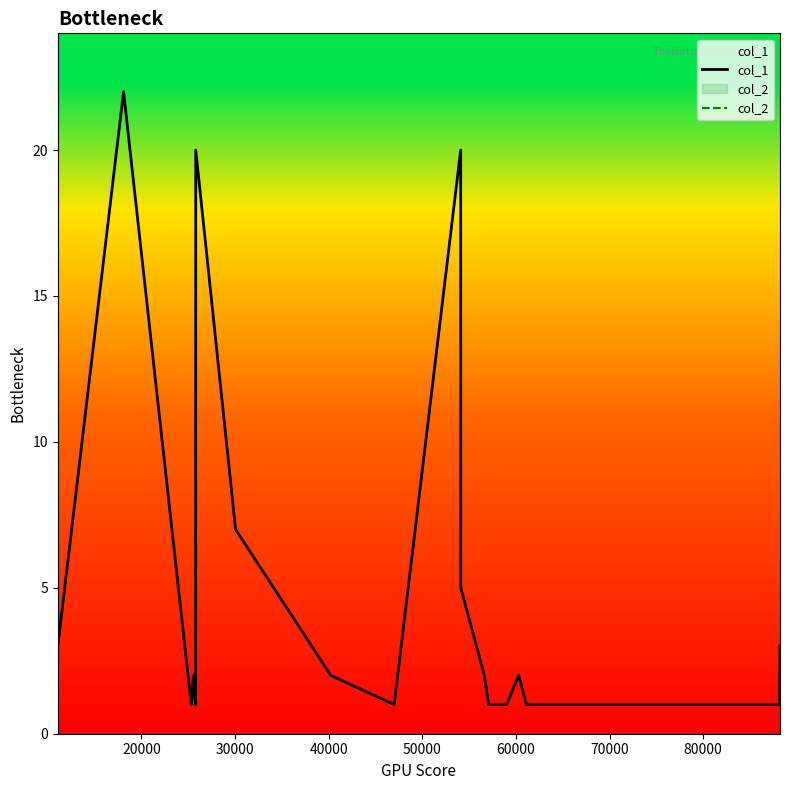

Which series has the largest total across all categories?

col_1